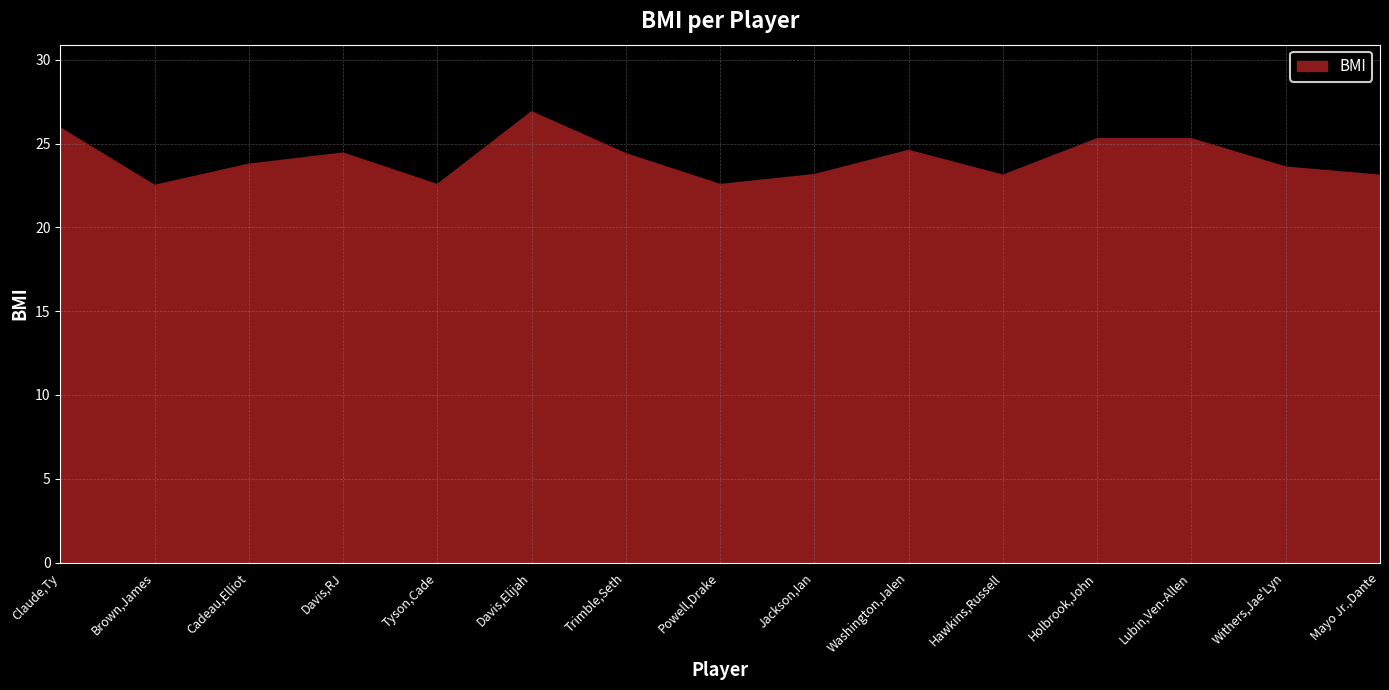

What position from the right is Davis,RJ?

12